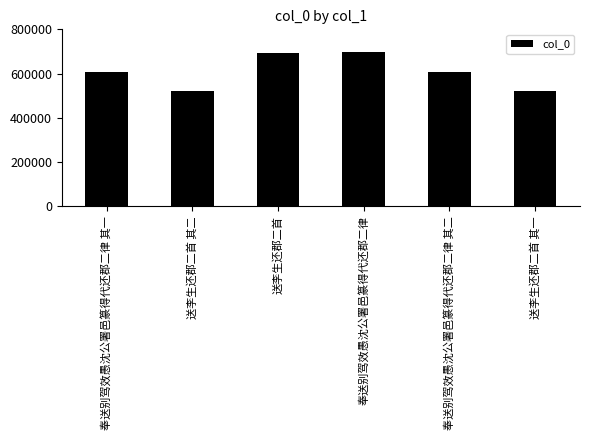

What is the ratio of the value at 奉送别驾效愚沈公署邑篆得代还郡二律 其一 to the value at 送李生还郡二首 其二?

1.2